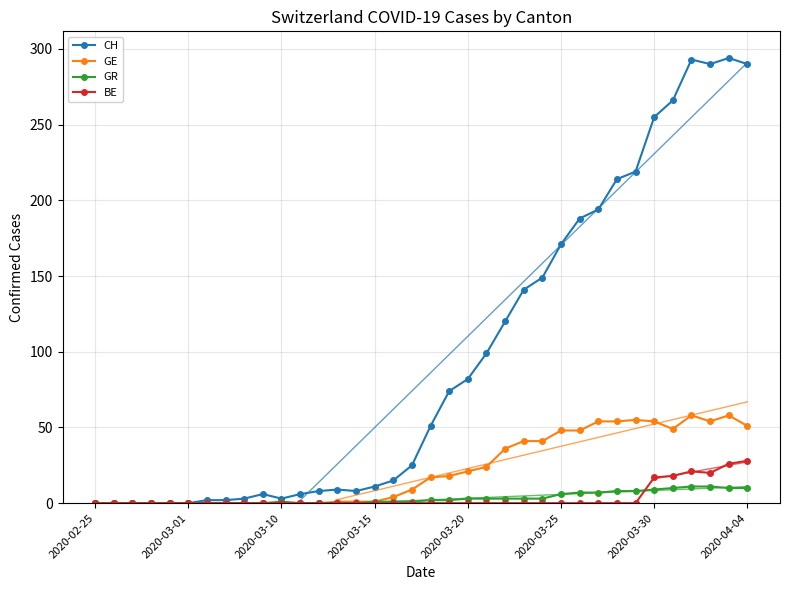

The value of GE at 2020-03-01 is 0. True or false?

True